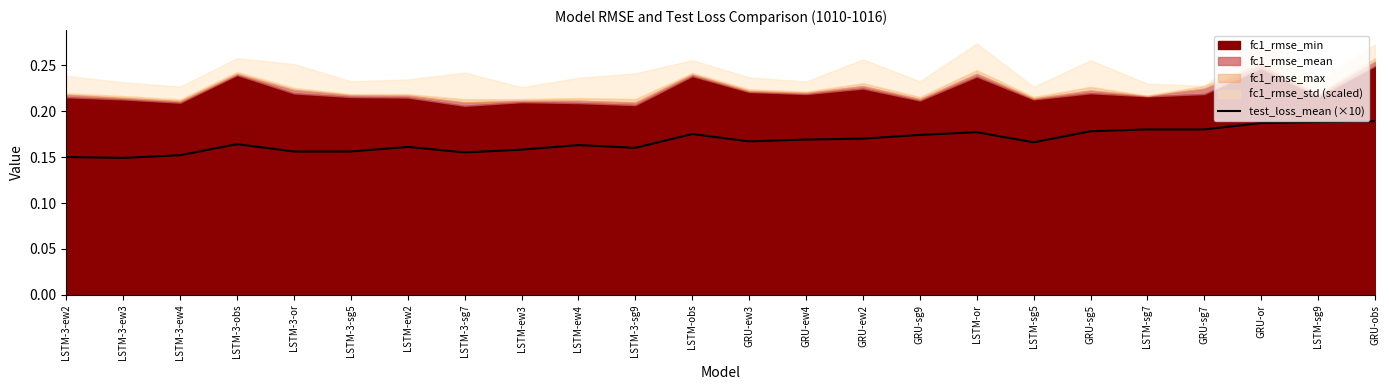

Does the chart have visible grid lines?

No